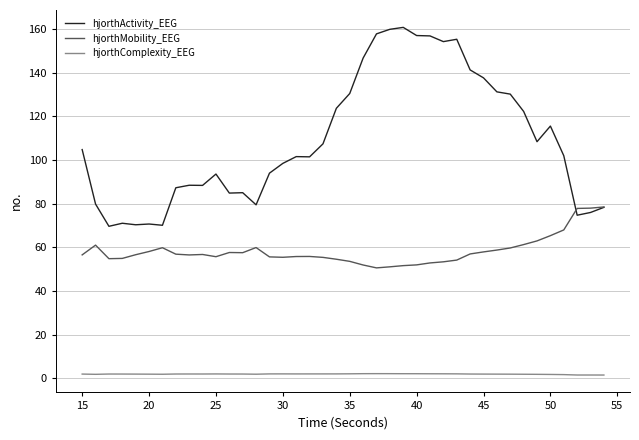

What is the lowest value of the hjorthActivity_EEG series?

69.6